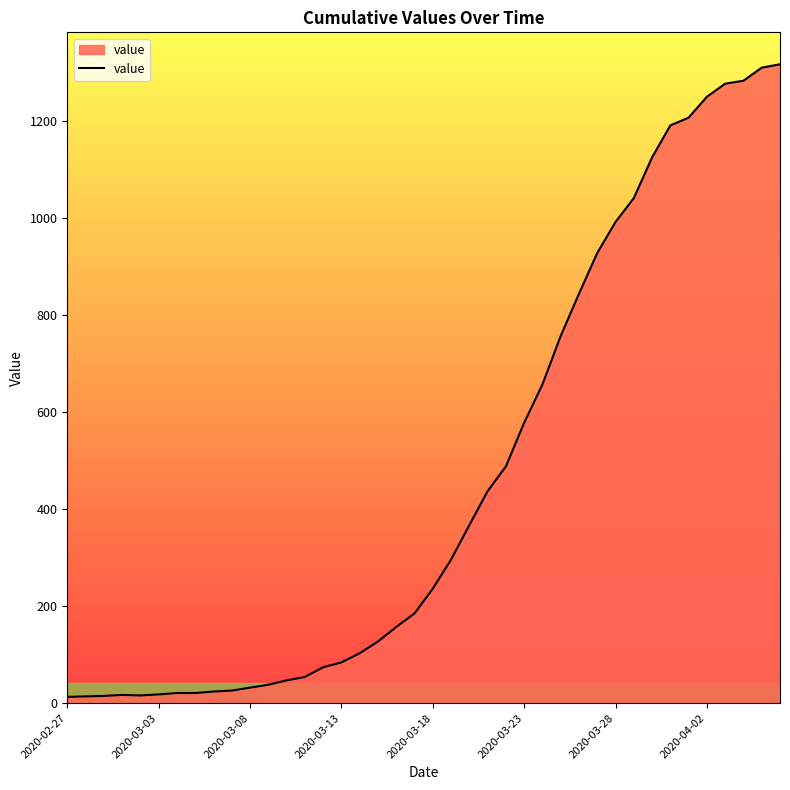

What is the difference between the maximum and minimum values?

1304